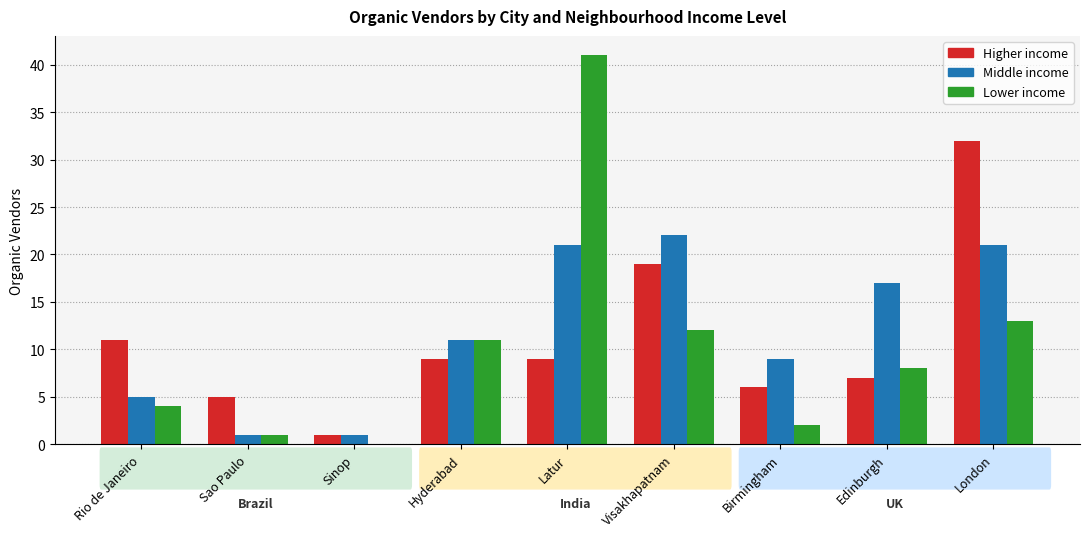

Where does the Lower income series first go above 8?

Hyderabad